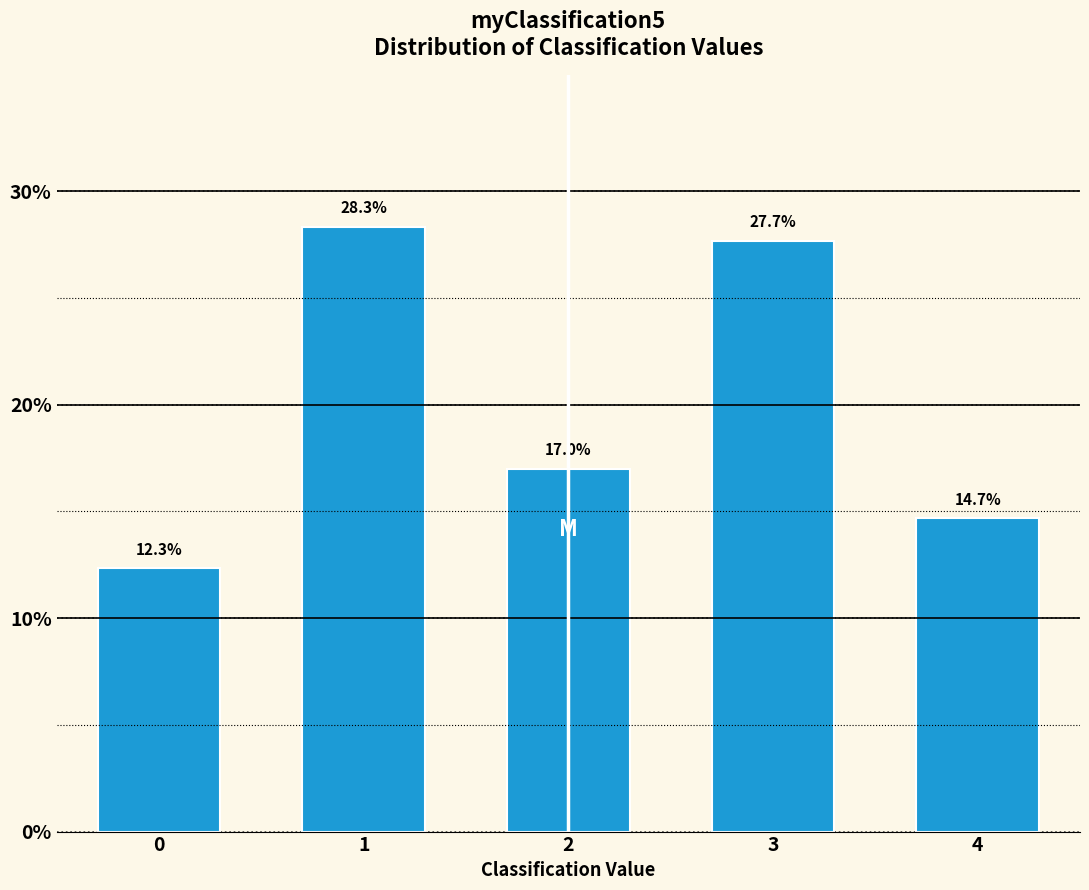

Reading left to right, list all the values displayed in this chart.

0=12.3	1=28.3	2=17.0	3=27.7	4=14.7